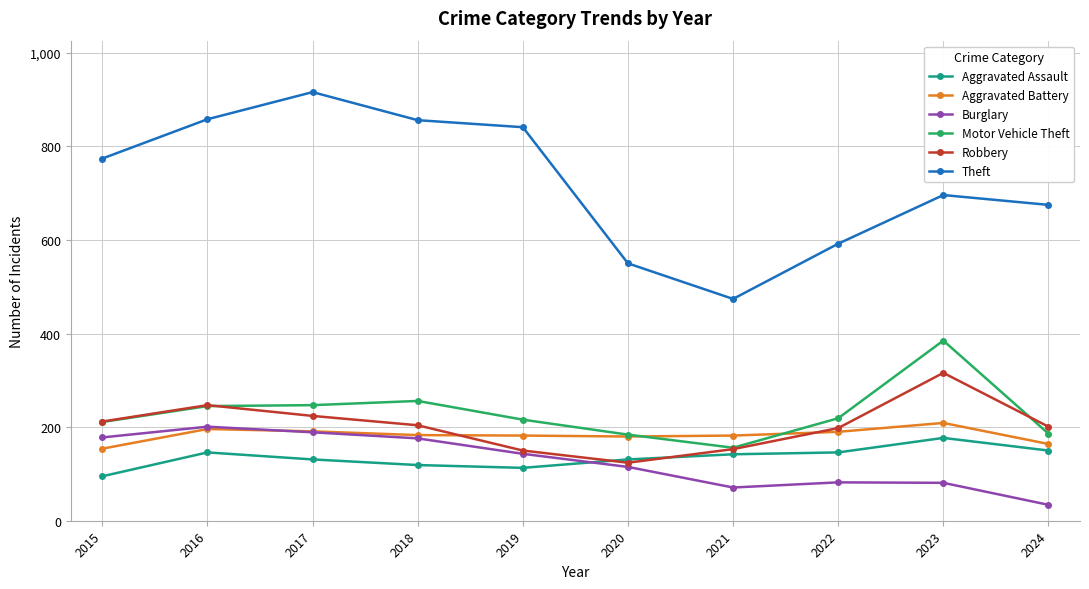

At which label does Robbery reach its peak?

2023